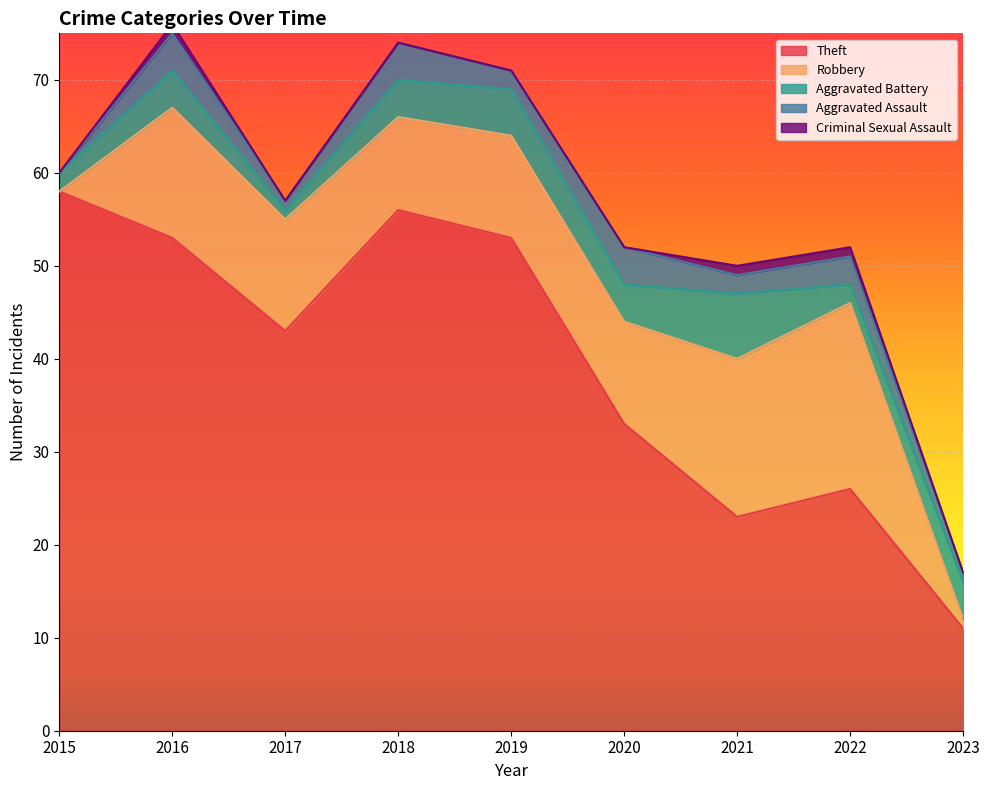

What is the difference between the maximum and minimum values in the Aggravated Assault series?

4